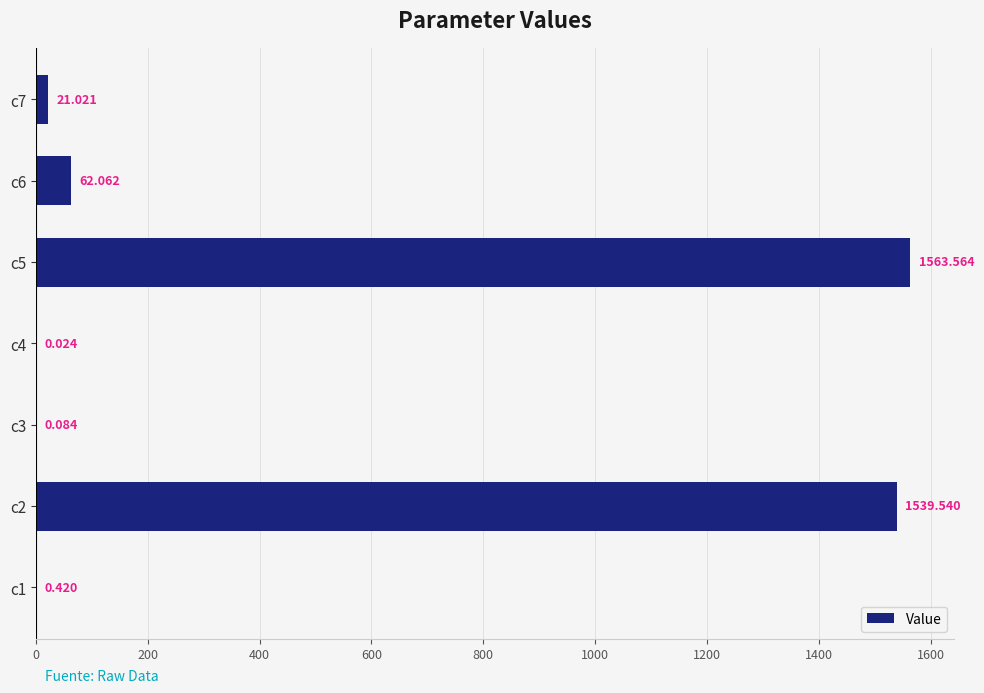

Which category has the highest value across all series?

c5